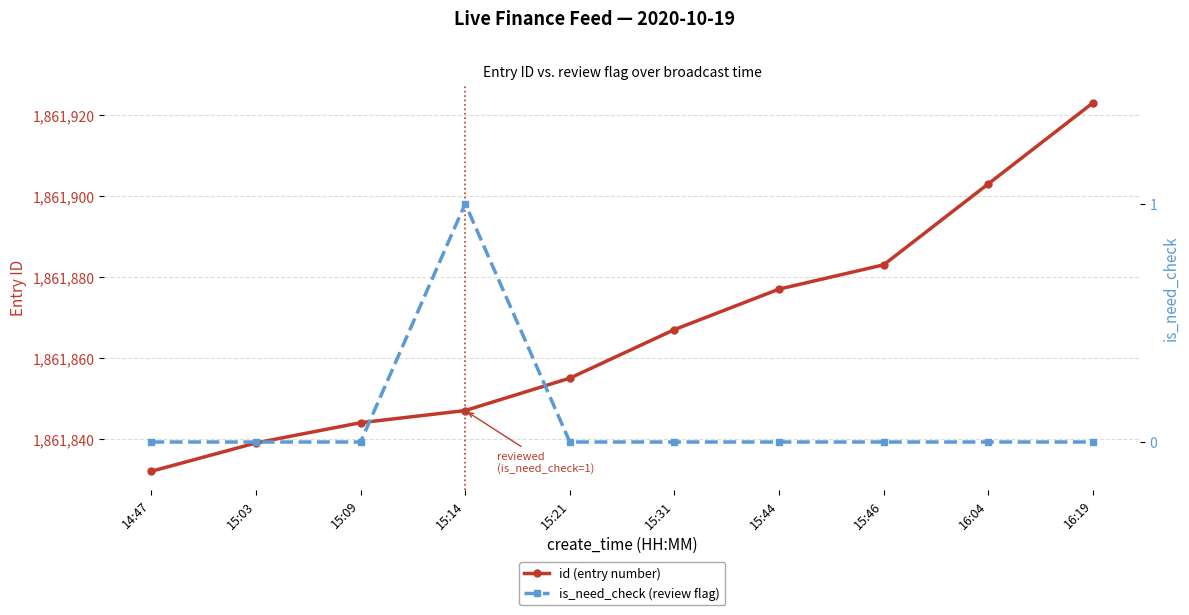

What value does the id (entry number) series have at 16:19, to the nearest 5?

1861925